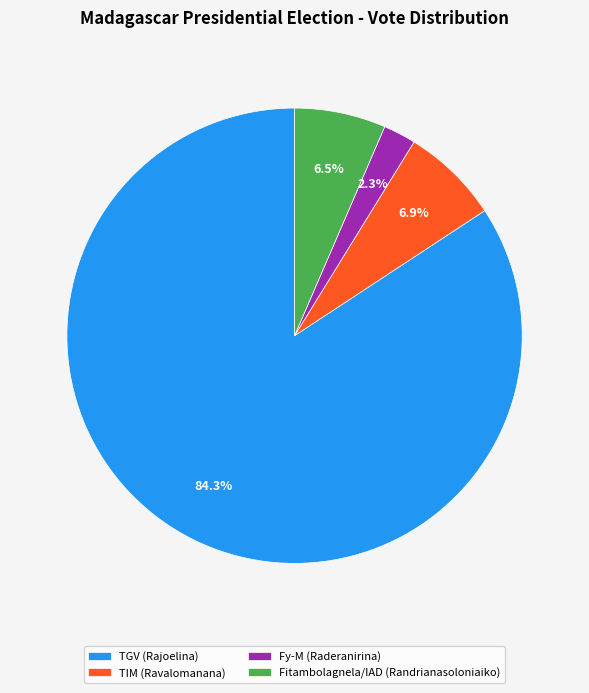

Is there any slice that represents more than half of the pie?

Yes